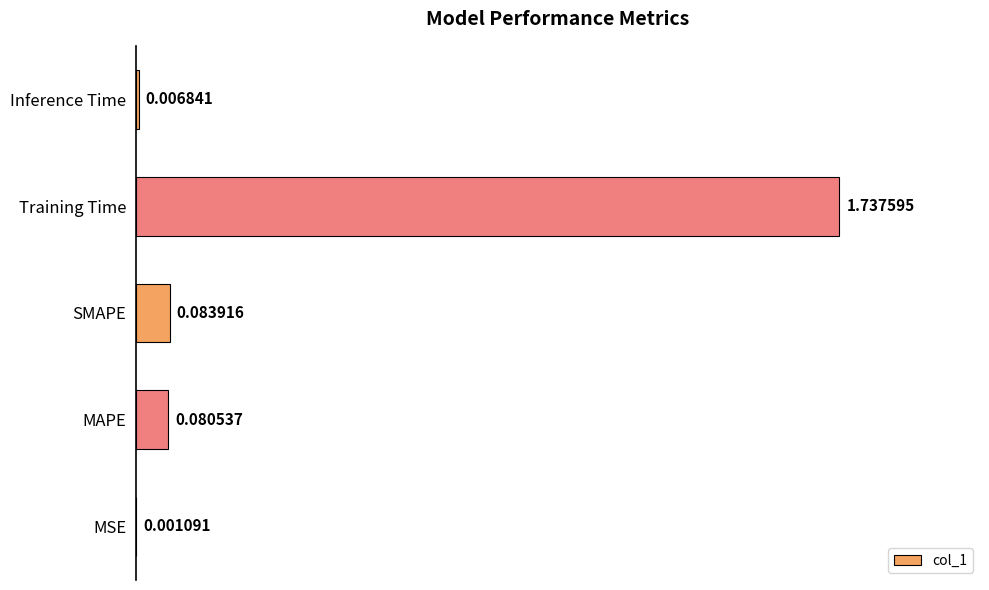

Are the bars grouped side by side (vs. stacked)?

No